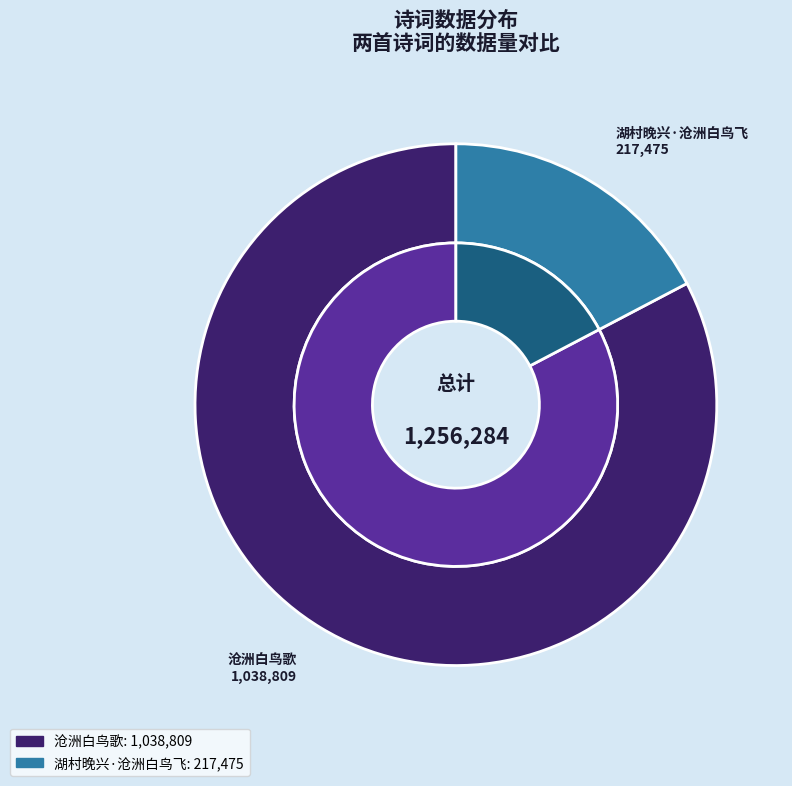

Is there a majority slice in this chart?

Yes